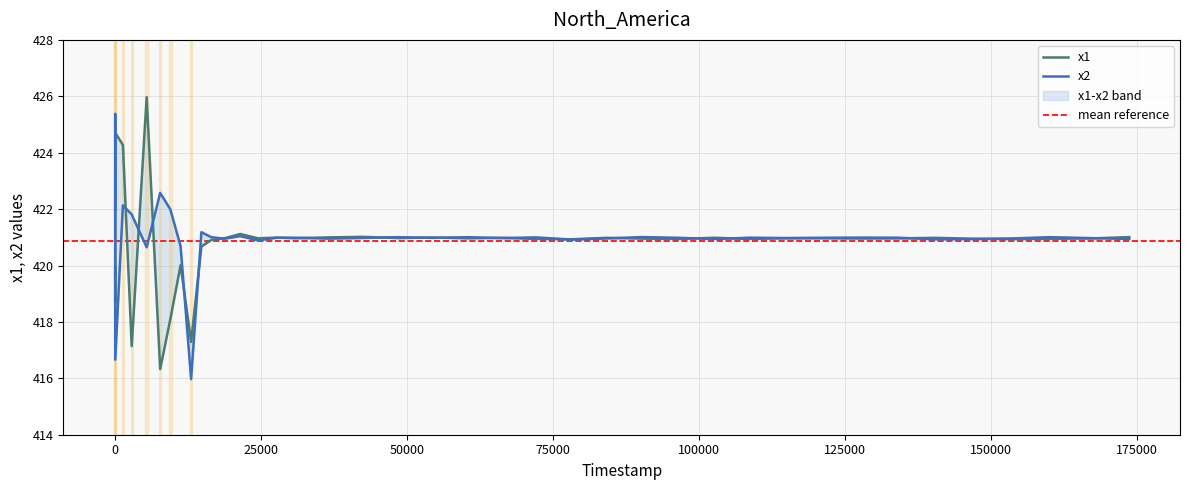

At 166870, list the series in order from smallest to largest.

x1, x2